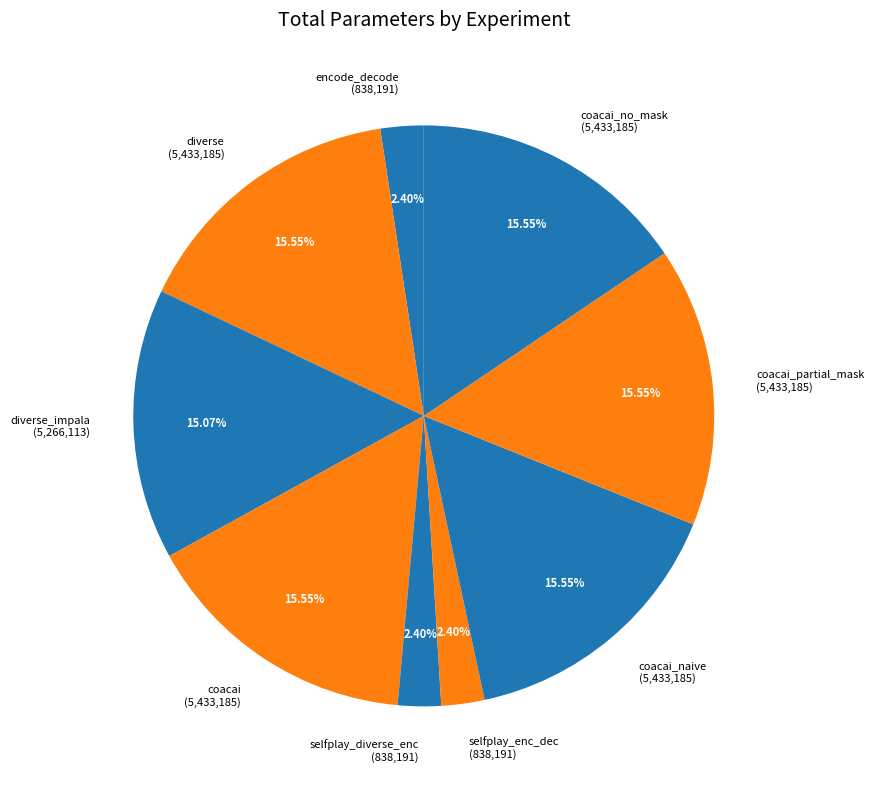

Do coacai_naive (5,433,185) and selfplay_diverse_enc (838,191) together represent more than half of the pie?

No